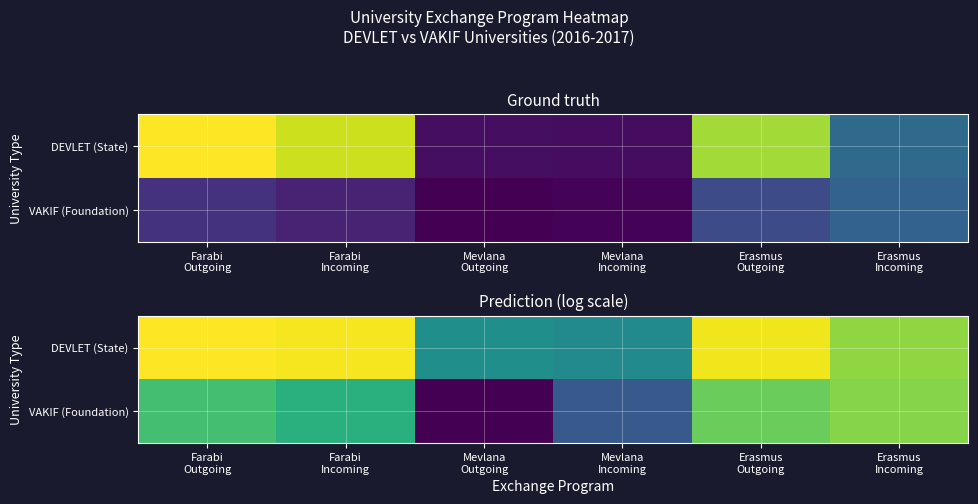

At which category is the sum across all series the highest?

Erasmus
Outgoing